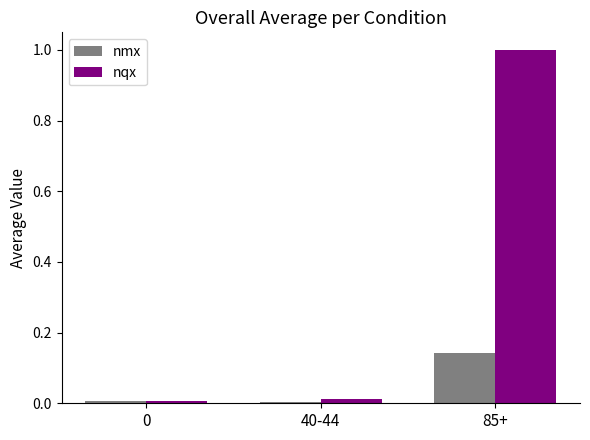

What are all the series names shown in the legend?

nmx, nqx